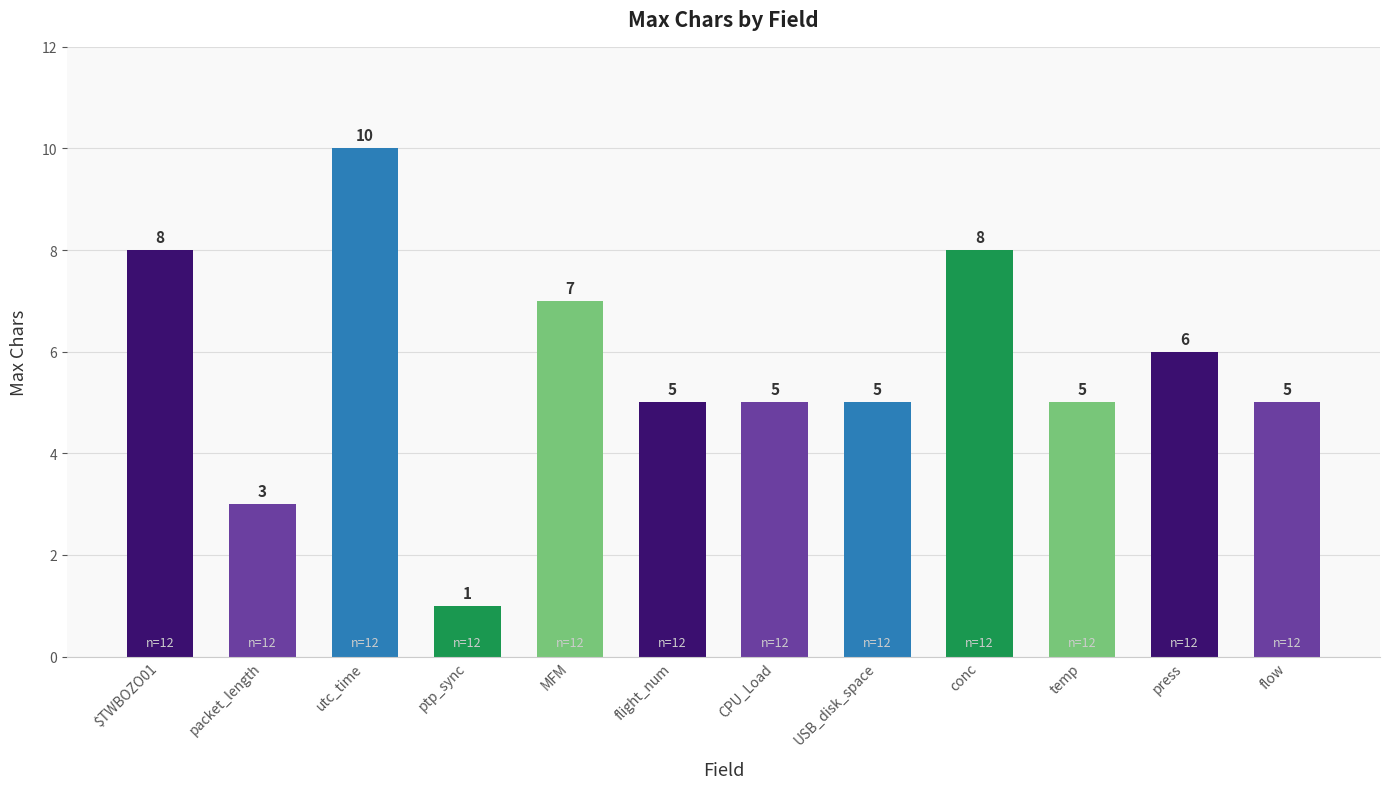

How many values are below 5?

2